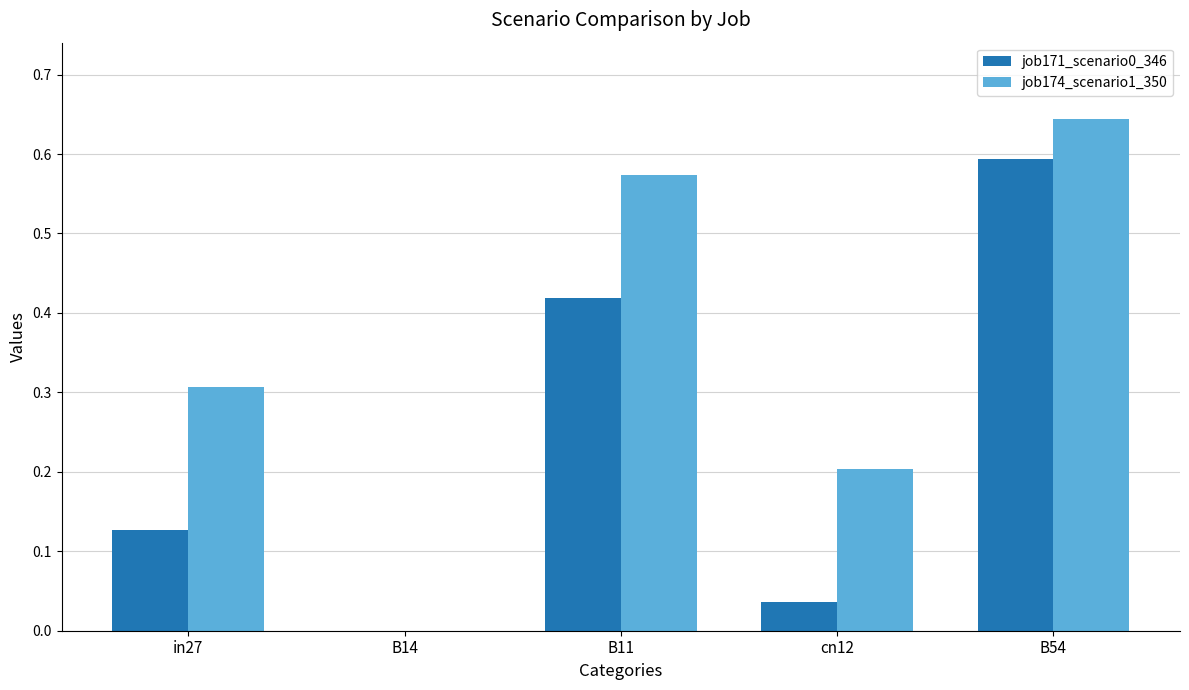

At which label does job174_scenario1_350 reach its peak?

B54